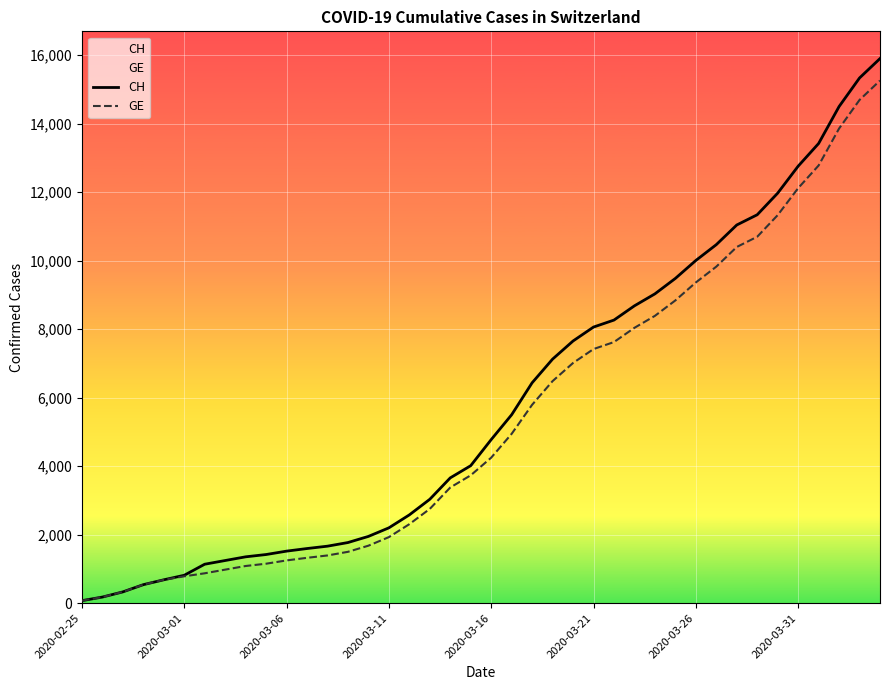

Is the value of GE at 2020-03-26 greater than the value of CH at 2020-03-31?

No